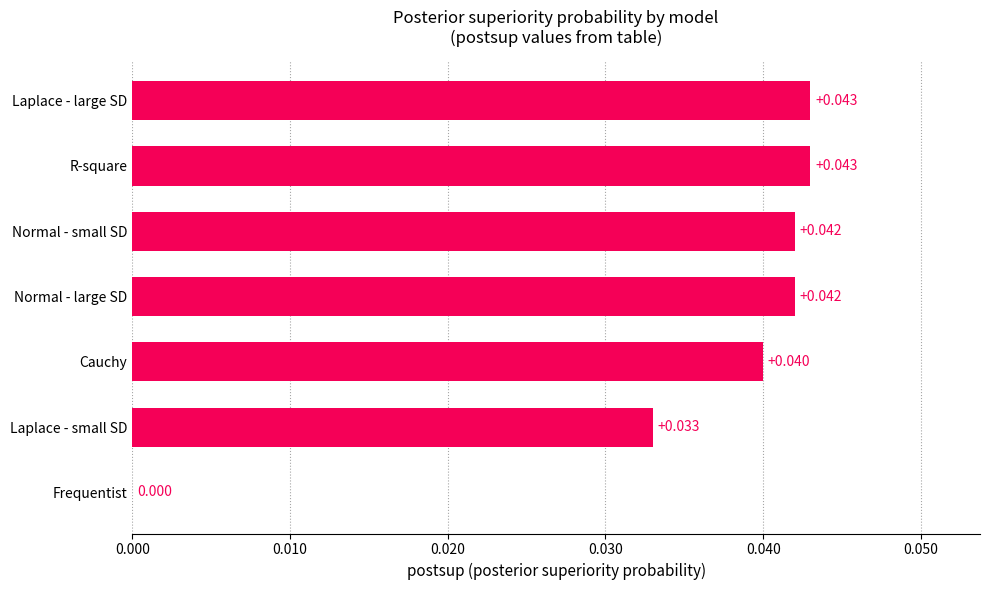

Which has a higher value, Laplace - small SD or R-square?

R-square